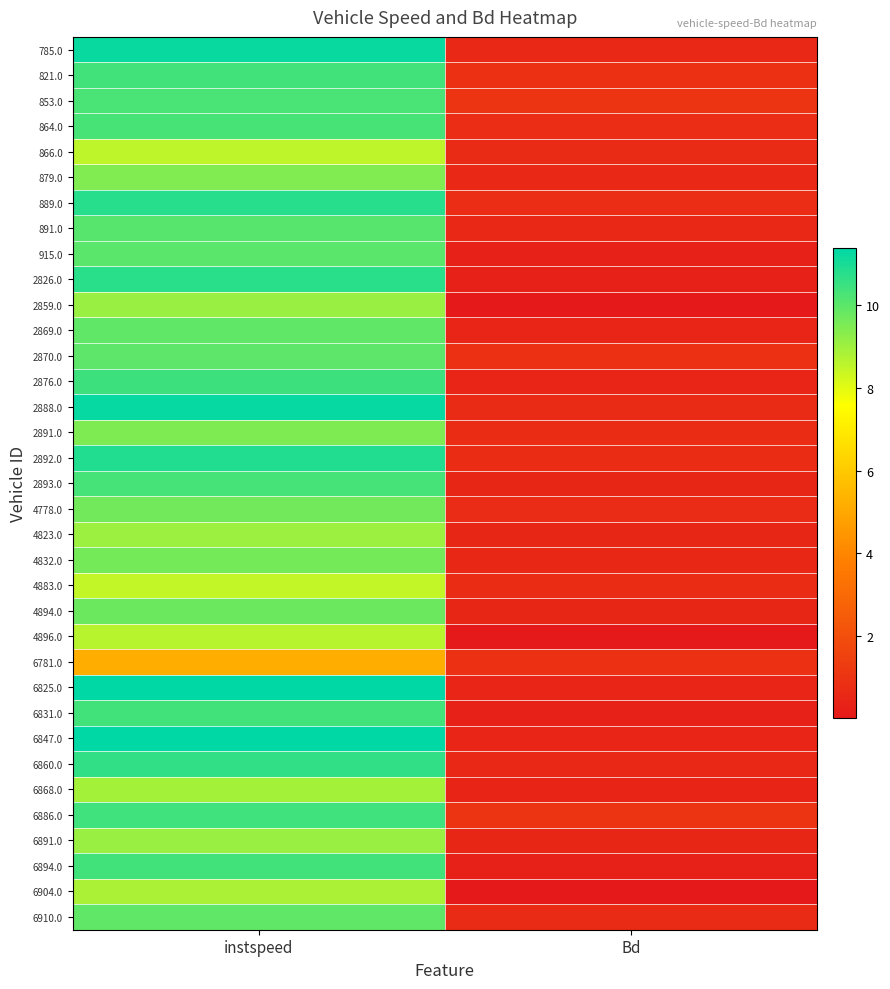

Reading left to right, extract all data points from this chart.

785.0: instspeed=11.2	Bd=0.6
821.0: instspeed=10.4	Bd=0.9
853.0: instspeed=10.2	Bd=1.0
864.0: instspeed=10.3	Bd=0.8
866.0: instspeed=8.5	Bd=0.7
879.0: instspeed=9.5	Bd=0.6
889.0: instspeed=10.8	Bd=0.8
891.0: instspeed=10.0	Bd=0.6
915.0: instspeed=10.0	Bd=0.4
2826.0: instspeed=10.7	Bd=0.3
2859.0: instspeed=9.1	Bd=0.0
2869.0: instspeed=9.9	Bd=0.5
2870.0: instspeed=10.0	Bd=0.9
2876.0: instspeed=10.4	Bd=0.5
2888.0: instspeed=11.3	Bd=0.6
2891.0: instspeed=9.5	Bd=0.8
2892.0: instspeed=10.9	Bd=0.7
2893.0: instspeed=10.3	Bd=0.5
4778.0: instspeed=9.7	Bd=0.7
4823.0: instspeed=9.0	Bd=0.5
4832.0: instspeed=9.6	Bd=0.6
4883.0: instspeed=8.5	Bd=0.7
4894.0: instspeed=9.8	Bd=0.5
4896.0: instspeed=8.6	Bd=0.0
6781.0: instspeed=5.2	Bd=0.9
6825.0: instspeed=11.4	Bd=0.5
6831.0: instspeed=10.4	Bd=0.4
6847.0: instspeed=11.3	Bd=0.5
6860.0: instspeed=10.6	Bd=0.6
6868.0: instspeed=8.9	Bd=0.5
6886.0: instspeed=10.4	Bd=1.0
6891.0: instspeed=9.1	Bd=0.5
6894.0: instspeed=10.4	Bd=0.3
6904.0: instspeed=8.8	Bd=0.0
6910.0: instspeed=9.9	Bd=0.6